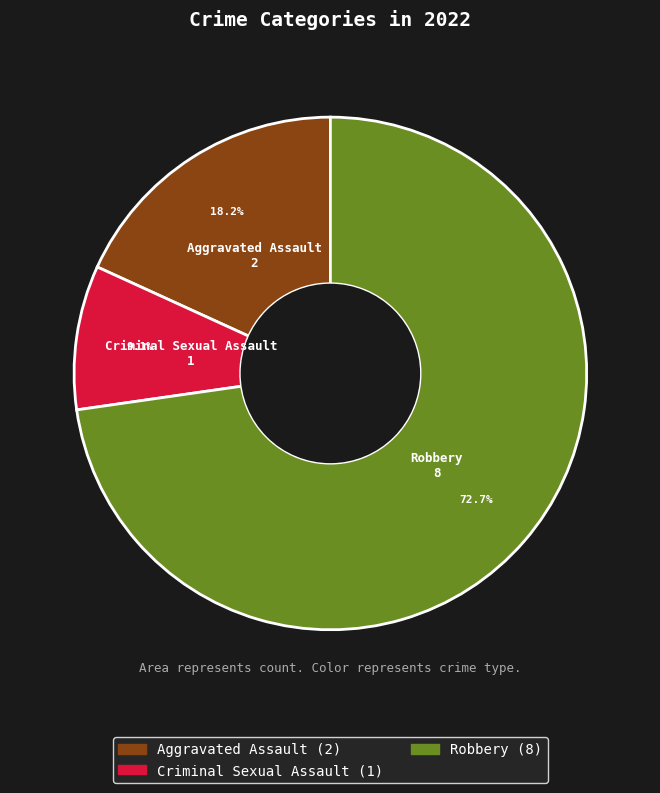

How many slices are in this pie chart?

3